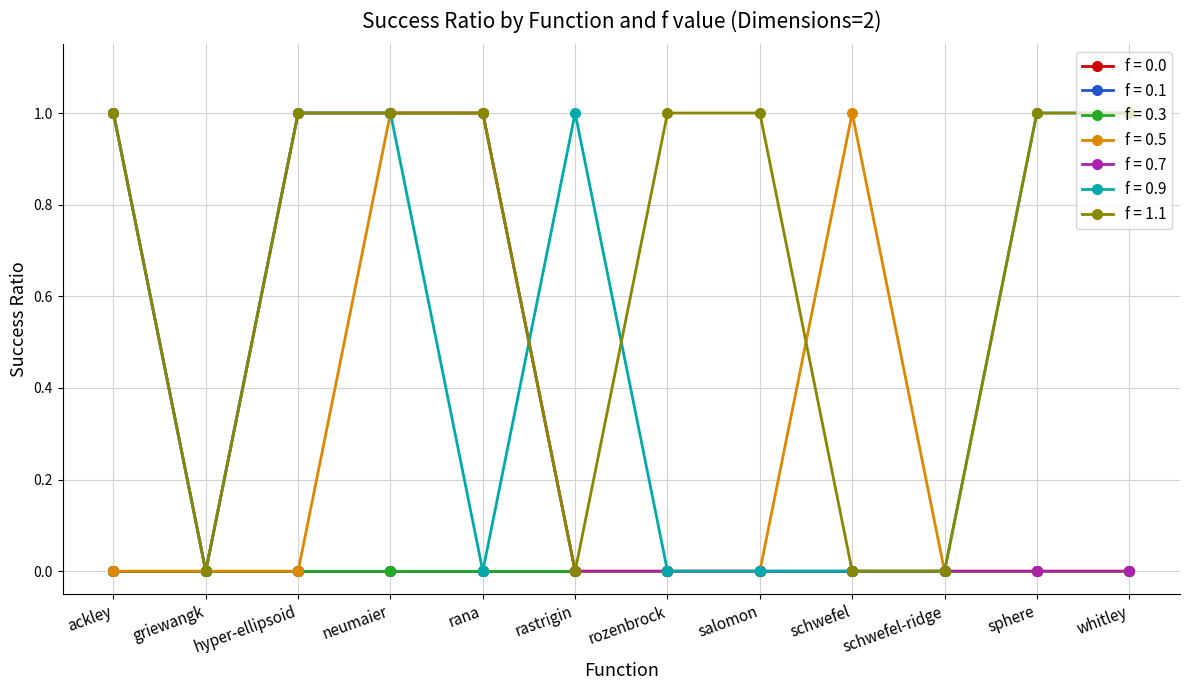

Does the chart have visible grid lines?

Yes